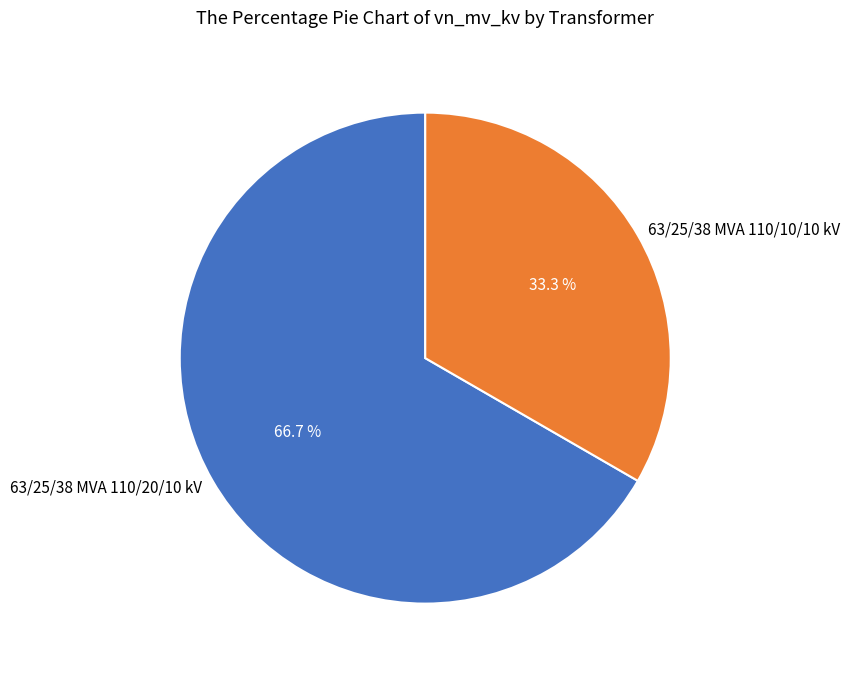

Approximately how many times larger is the value at 63/25/38 MVA 110/20/10 kV compared to 63/25/38 MVA 110/10/10 kV?

2.0